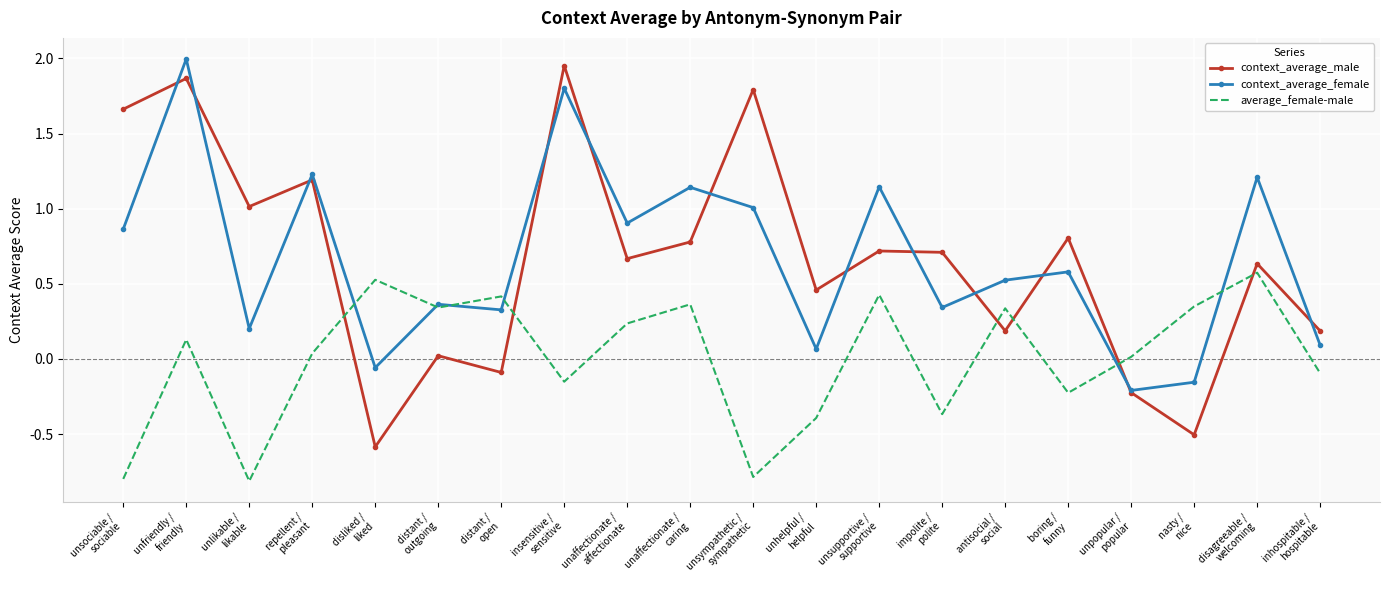

What position from the right is unpopular /
popular?

4